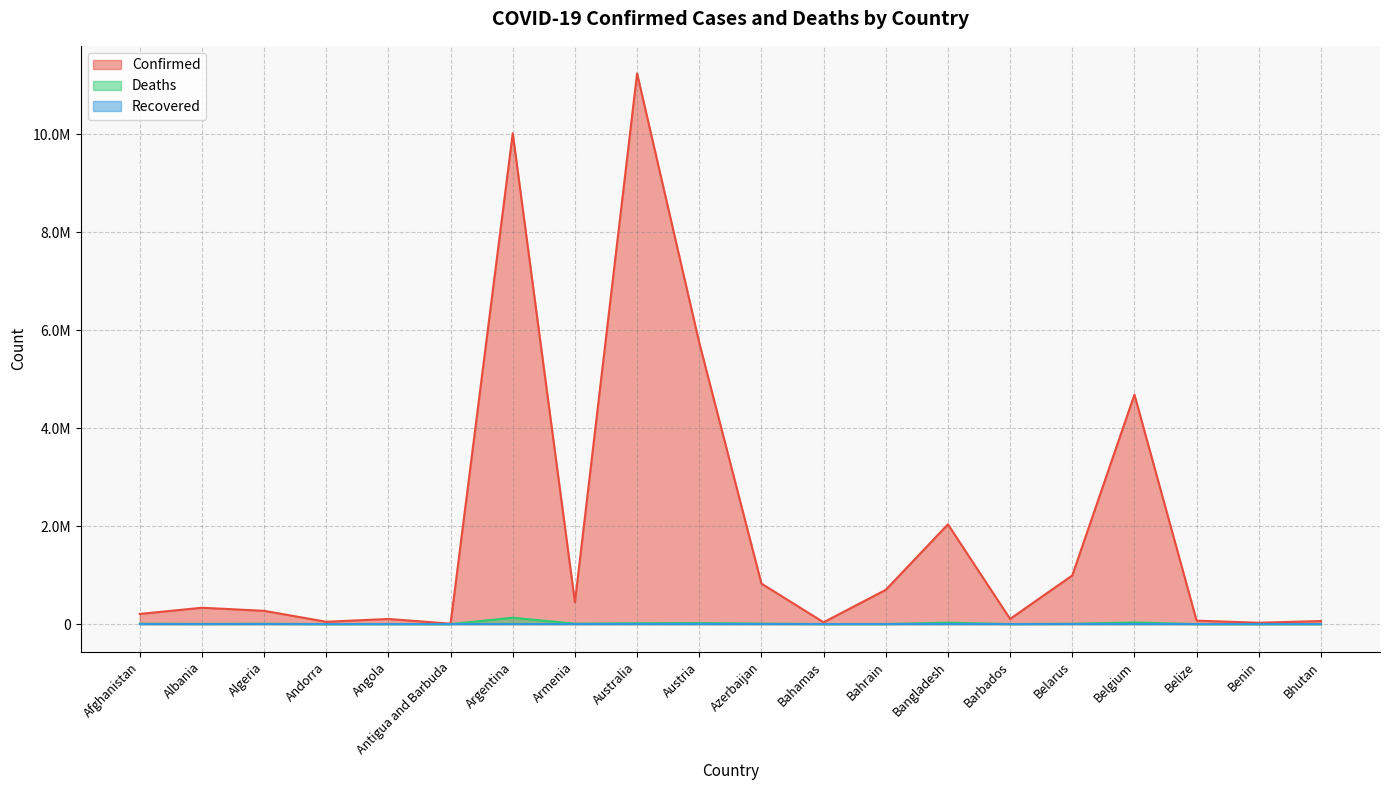

True or false: Deaths has a value of 23687 at Australia.

False